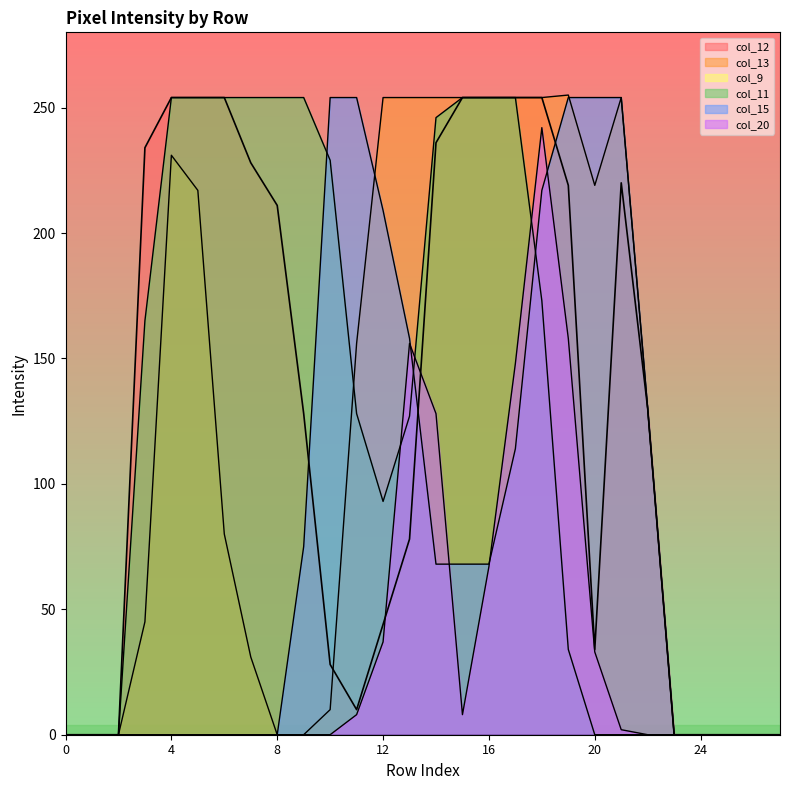

Where is the first local maximum for col_13?

4